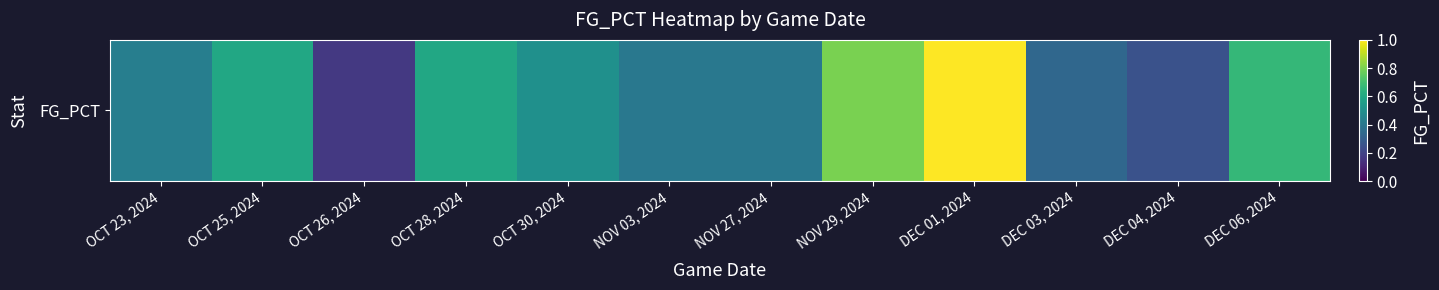

Rank the categories by value from highest to lowest.

DEC 01, 2024, NOV 29, 2024, DEC 06, 2024, OCT 25, 2024, OCT 28, 2024, OCT 30, 2024, OCT 23, 2024, NOV 03, 2024, NOV 27, 2024, DEC 03, 2024, DEC 04, 2024, OCT 26, 2024